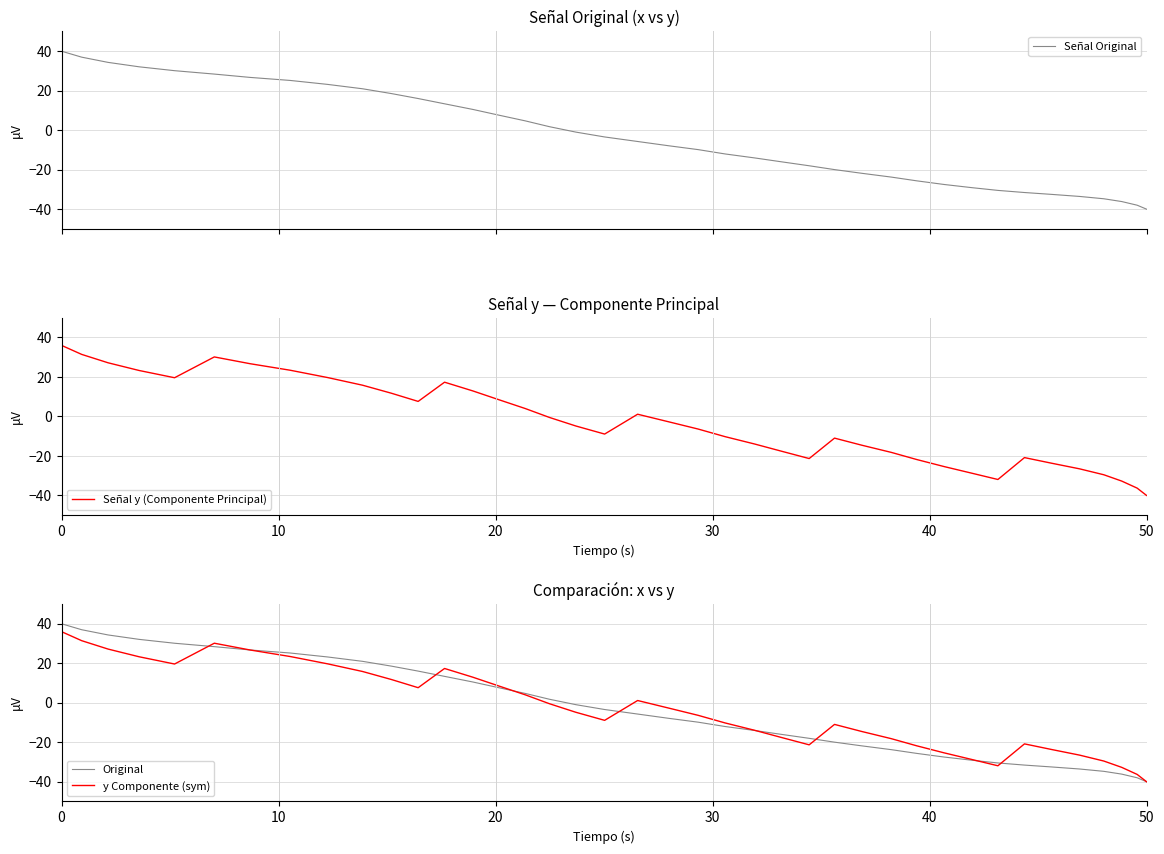

How many lines are shown in the chart?

4